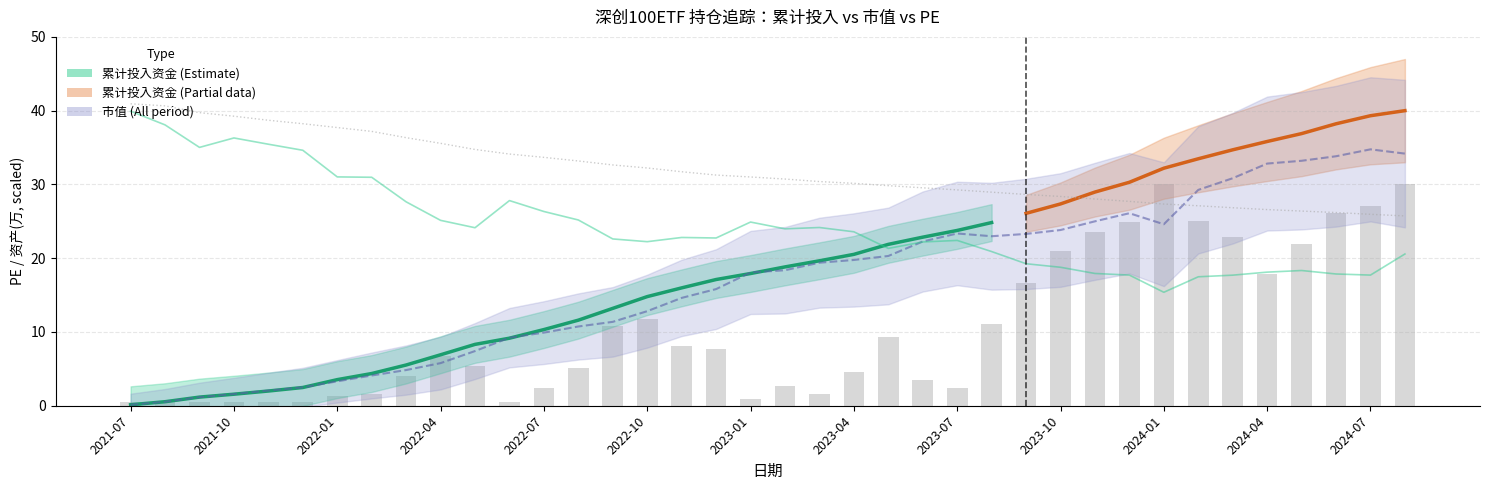

Reading left to right, what are all the values shown in this chart?

0.1	0.5	1.2	1.6	2.1	2.5	3.3	4.1	4.8	5.8	7.4	9.2	9.9	10.7	11.4	12.8	14.6	15.8	18.1	18.4	19.4	19.8	20.3	22.3	23.3	23.0	23.3	23.8	25.0	26.1	24.6	29.3	30.8	32.8	33.2	33.8	34.8	34.2